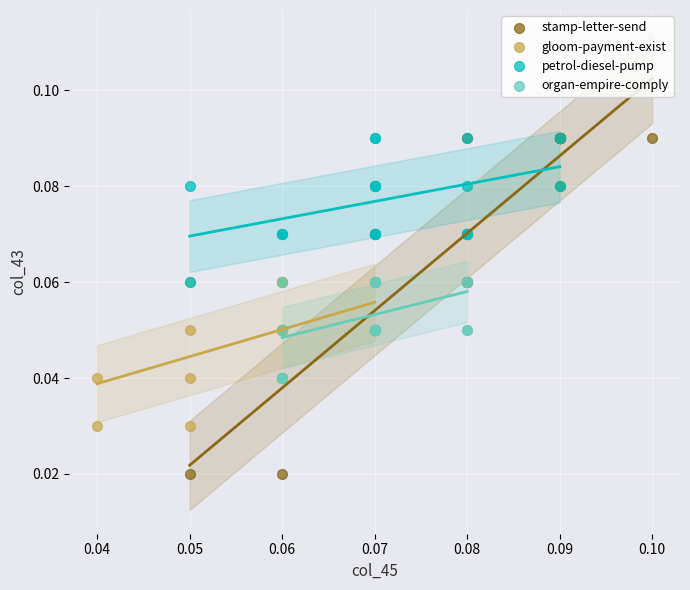

Which series reaches the minimum Y coordinate?

stamp-letter-send